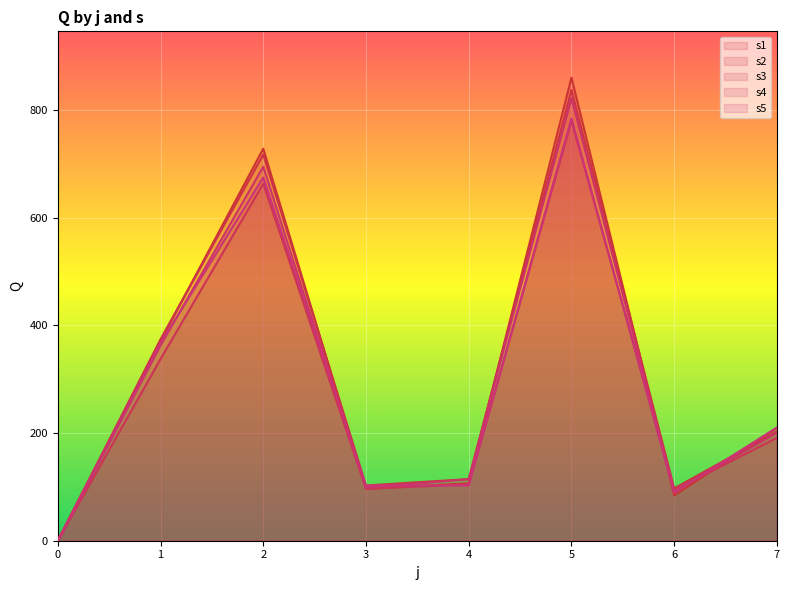

List the series in order of their peak value, lowest first.

s3, s5, s4, s2, s1